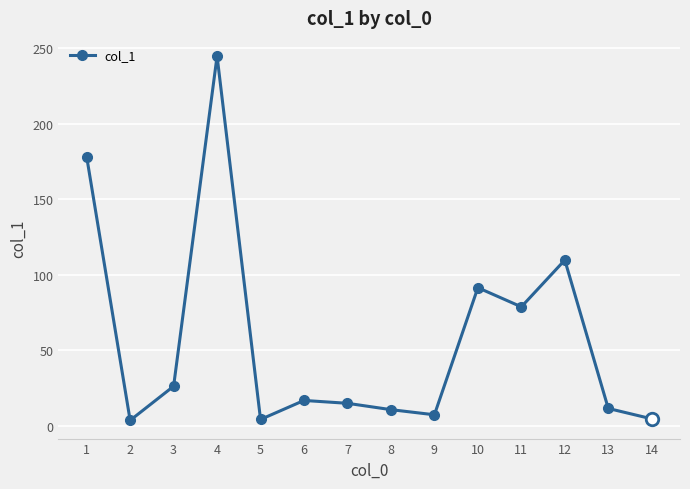

What is the average value?

57.4